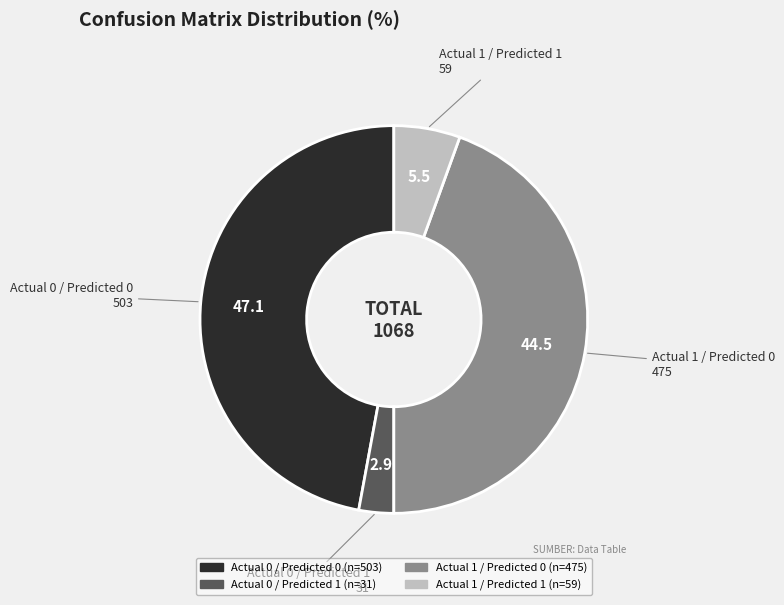

Is there a majority slice in this chart?

No